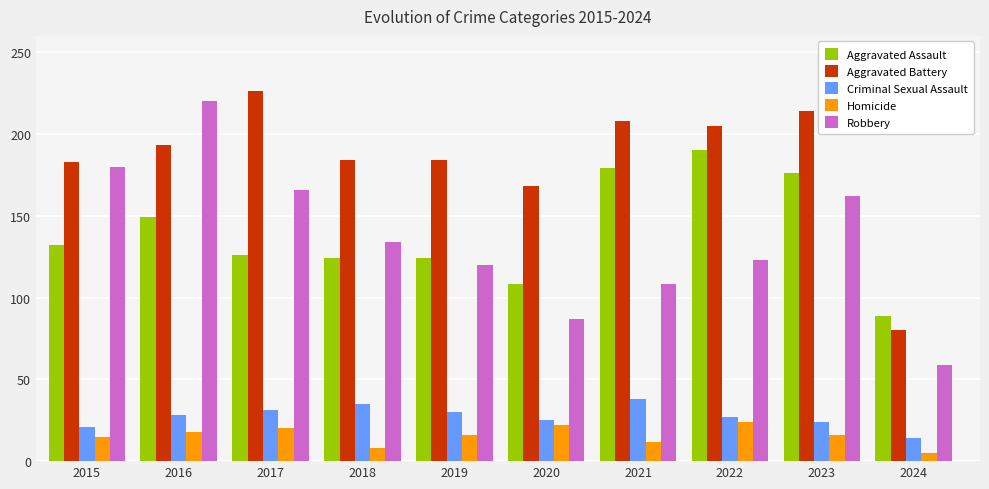

What is the average value of the Criminal Sexual Assault series?

27